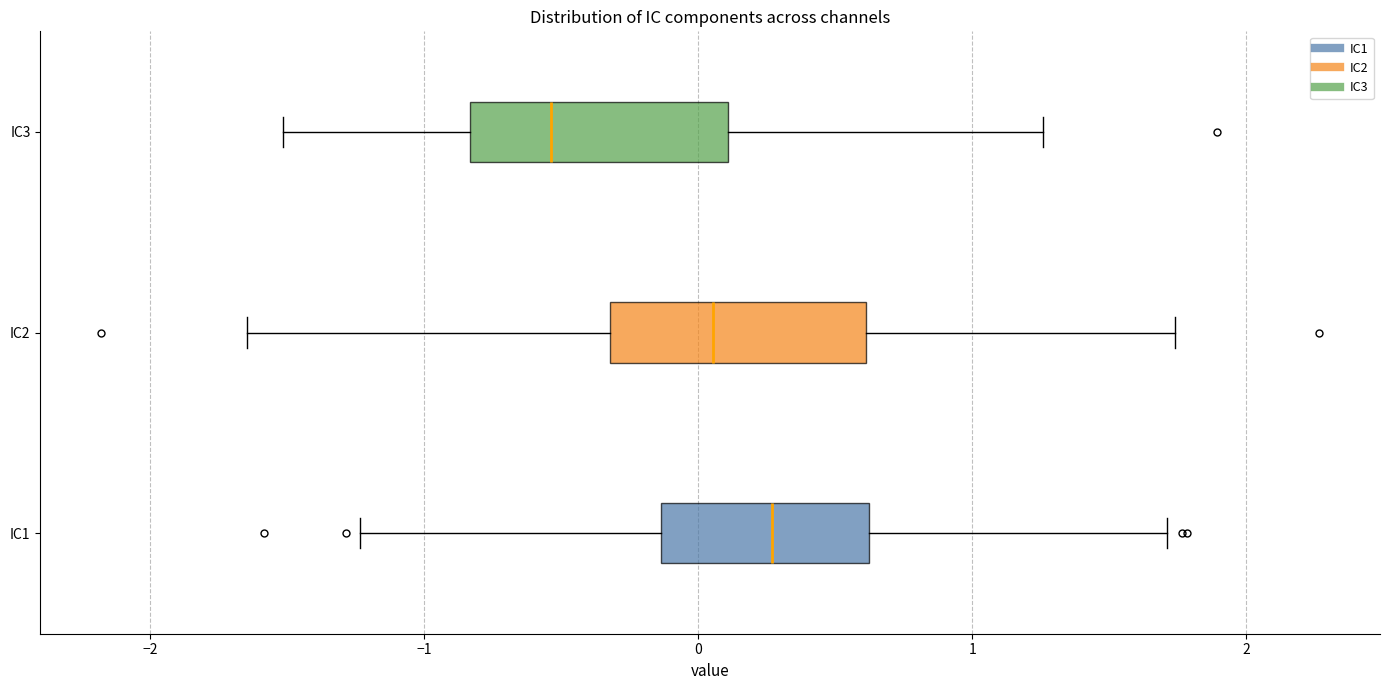

Reading bottom to top, read every box against the x-axis: the position of its median line, the range the box covers, and the ends of its whiskers. The values are not printed on the chart, so give them approximately, as read against the axis.

IC1: median 0.3, box -0.1 to 0.6, whiskers -1.2 to 1.7
IC2: median 0.1, box -0.3 to 0.6, whiskers -1.6 to 1.7
IC3: median -0.5, box -0.8 to 0.1, whiskers -1.5 to 1.3